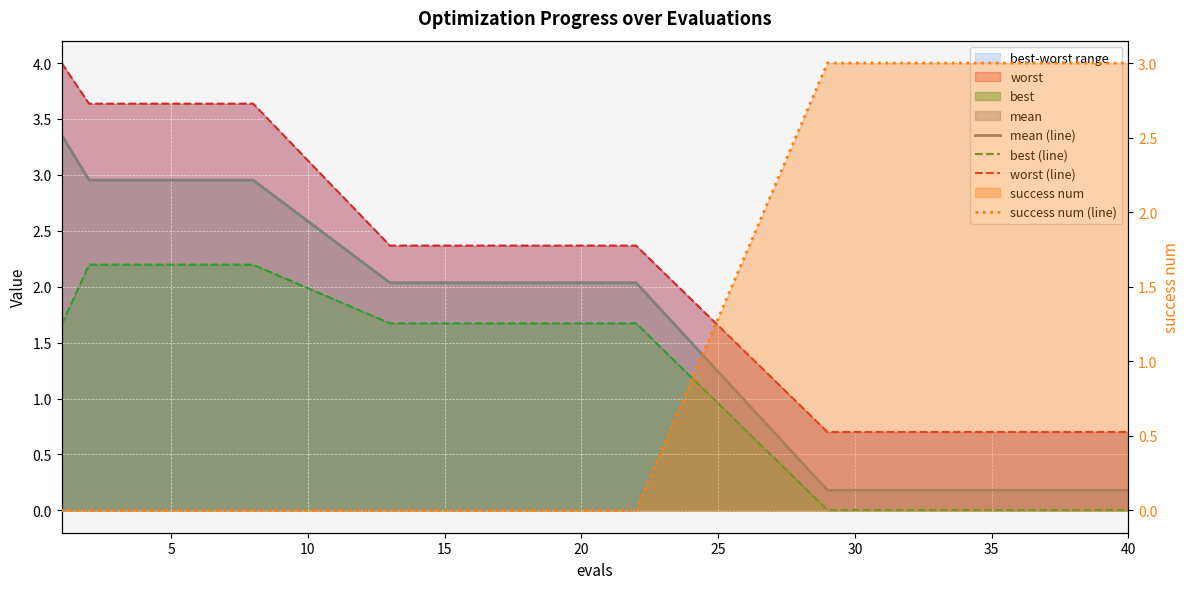

True or false: success num (line) has more than 0 interior local peaks.

False